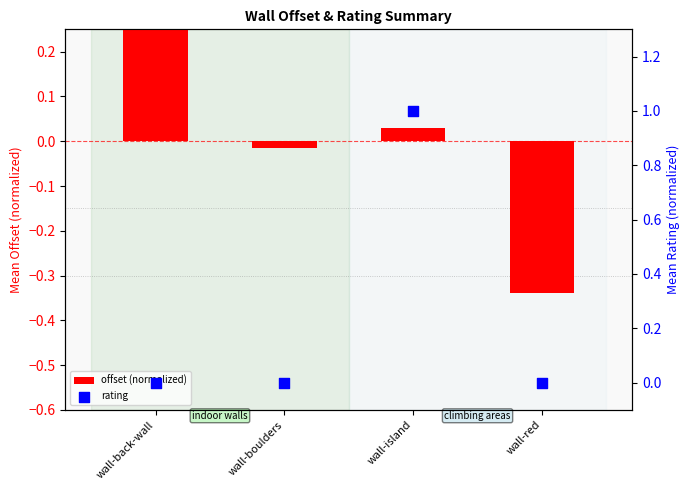

Is the value of rating at wall-island greater than the value of offset (normalized) at wall-red?

Yes